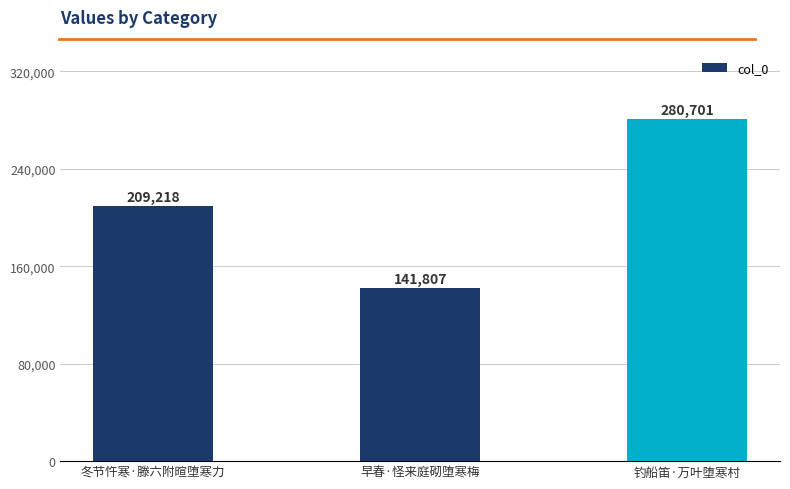

What is the smallest value displayed?

141807